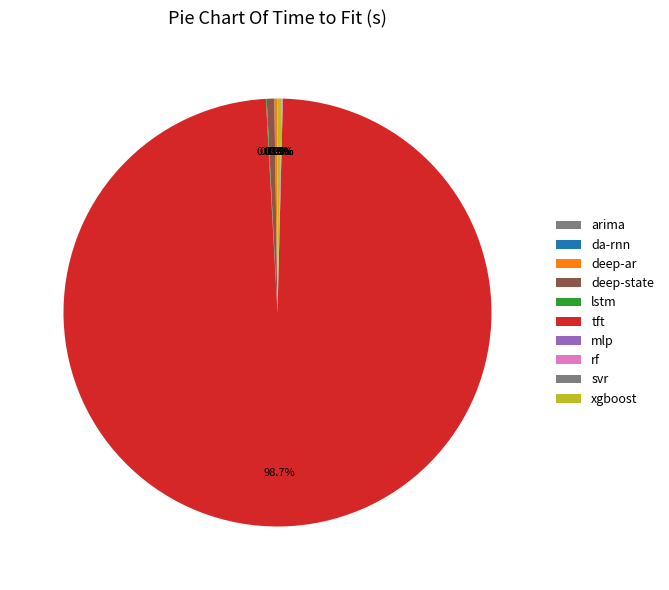

What is the smallest slice in the pie chart?

arima